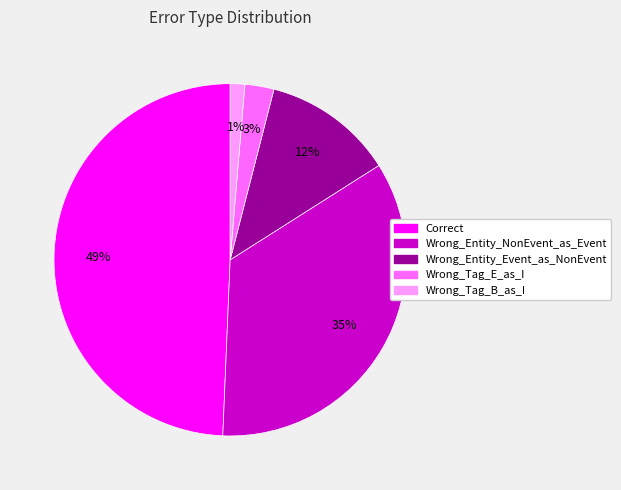

Which category has the biggest portion of the pie?

Correct